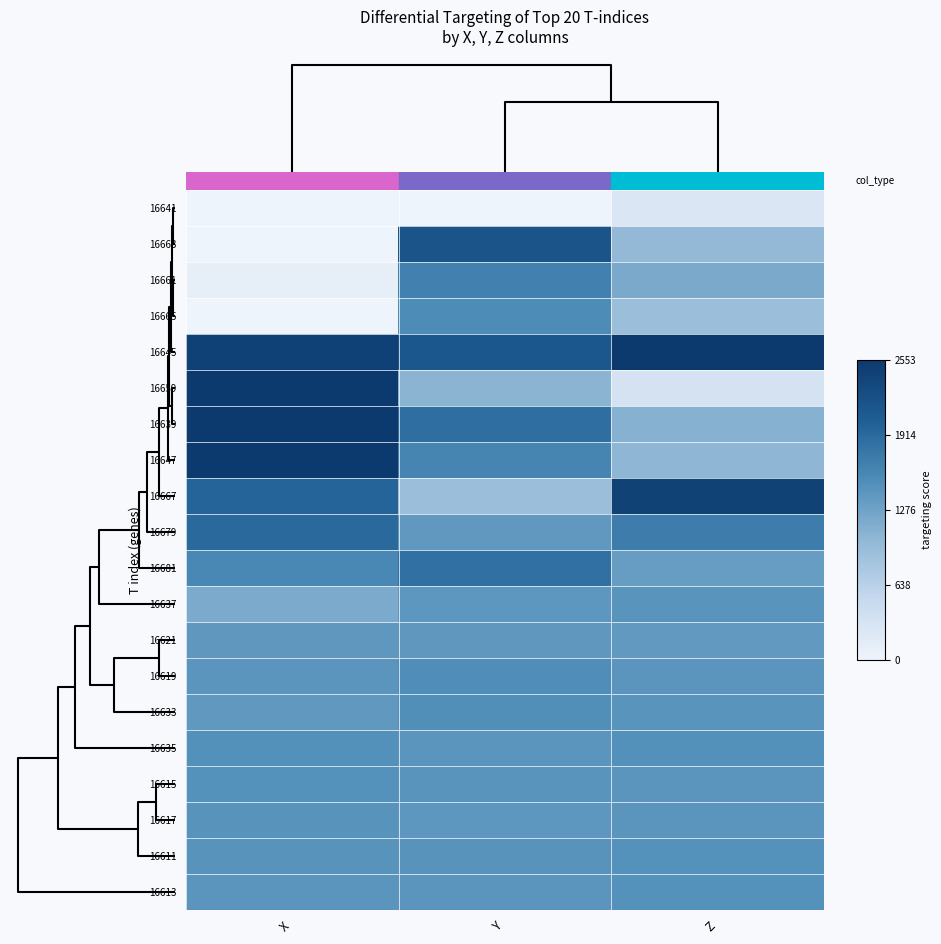

Reading left to right, extract all data points from this chart.

16641: X=0.0	Y=0.0	Z=259.0
16663: X=0.0	Y=2175.0	Z=995.0
16661: X=103.0	Y=1655.0	Z=1191.0
16665: X=3.0	Y=1539.0	Z=927.0
16645: X=2435.0	Y=2127.0	Z=2535.0
16659: X=2553.2	Y=1067.0	Z=339.0
16639: X=2553.2	Y=1863.0	Z=1099.0
16647: X=2553.2	Y=1611.0	Z=1035.0
16667: X=1971.0	Y=919.0	Z=2431.0
16679: X=1919.0	Y=1391.0	Z=1711.0
16681: X=1583.0	Y=1839.0	Z=1331.0
16637: X=1183.0	Y=1415.0	Z=1443.0
16621: X=1399.0	Y=1399.0	Z=1379.0
16619: X=1427.0	Y=1511.0	Z=1435.0
16633: X=1387.0	Y=1503.0	Z=1443.0
16635: X=1495.0	Y=1431.0	Z=1491.0
16615: X=1471.0	Y=1443.0	Z=1435.0
16617: X=1451.0	Y=1415.0	Z=1435.0
16611: X=1455.0	Y=1451.0	Z=1467.0
16613: X=1427.0	Y=1431.0	Z=1471.0